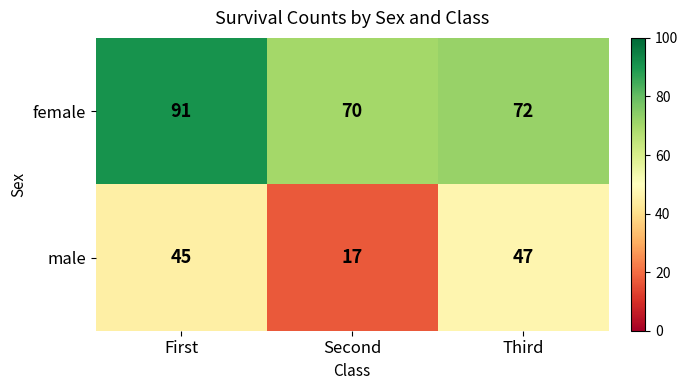

At which label does female reach its minimum?

Second